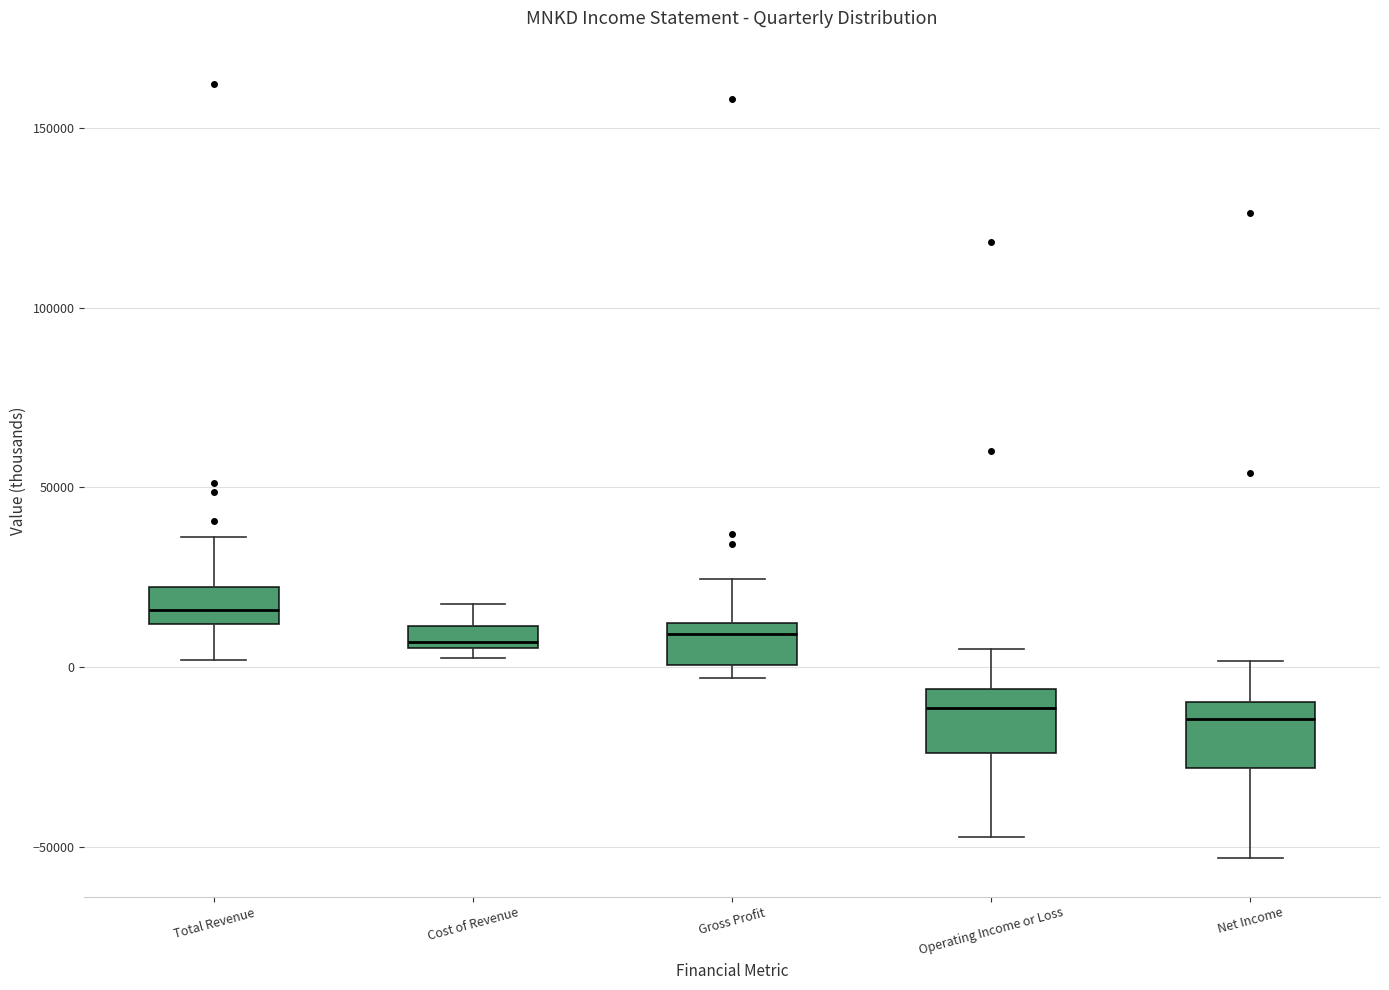

Where is the upper edge of the box for Operating Income or Loss on the y-axis? The values are not printed on the chart, so give them approximately, as read against the axis.

-5000